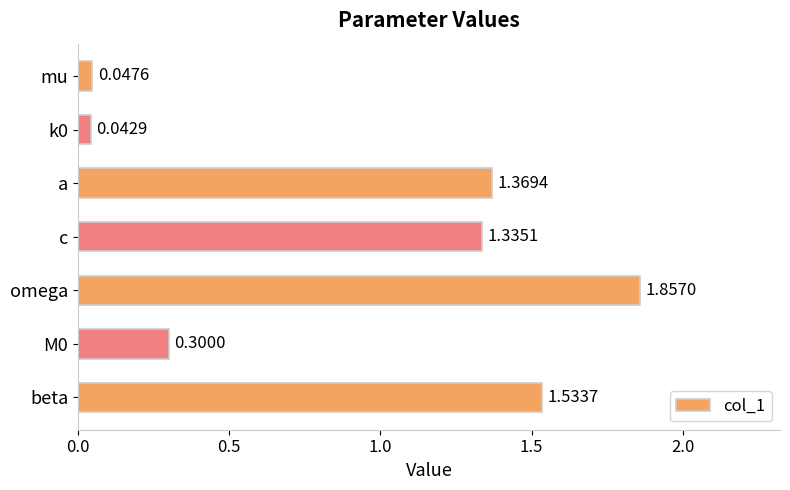

How many bars are there in total?

7